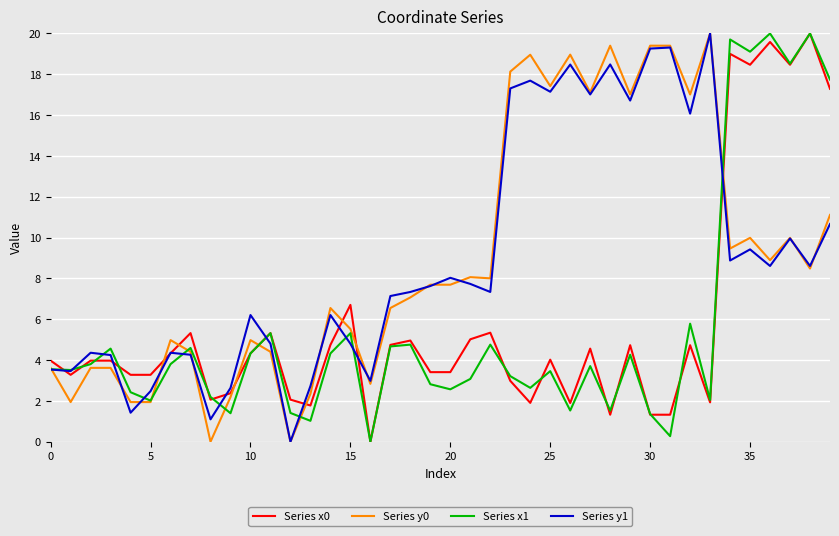

What is the label of the 25th point from the left?

24